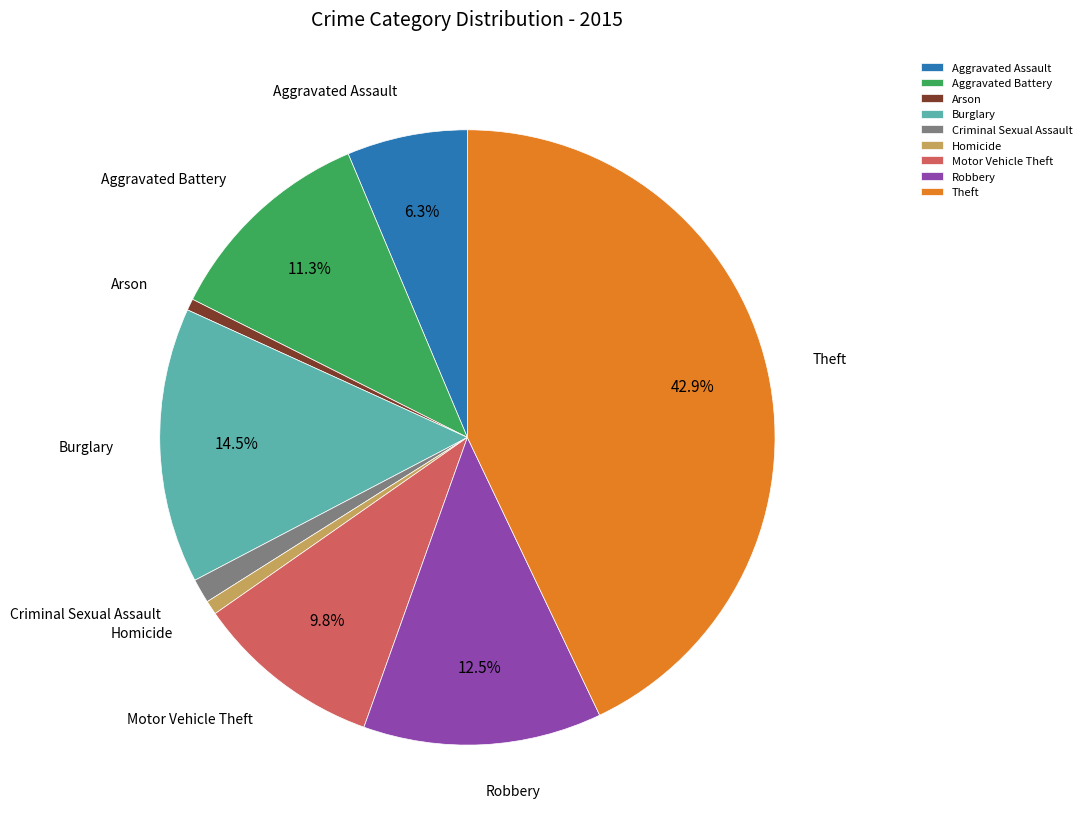

The Homicide slice represents 14% of the pie. True or false?

False